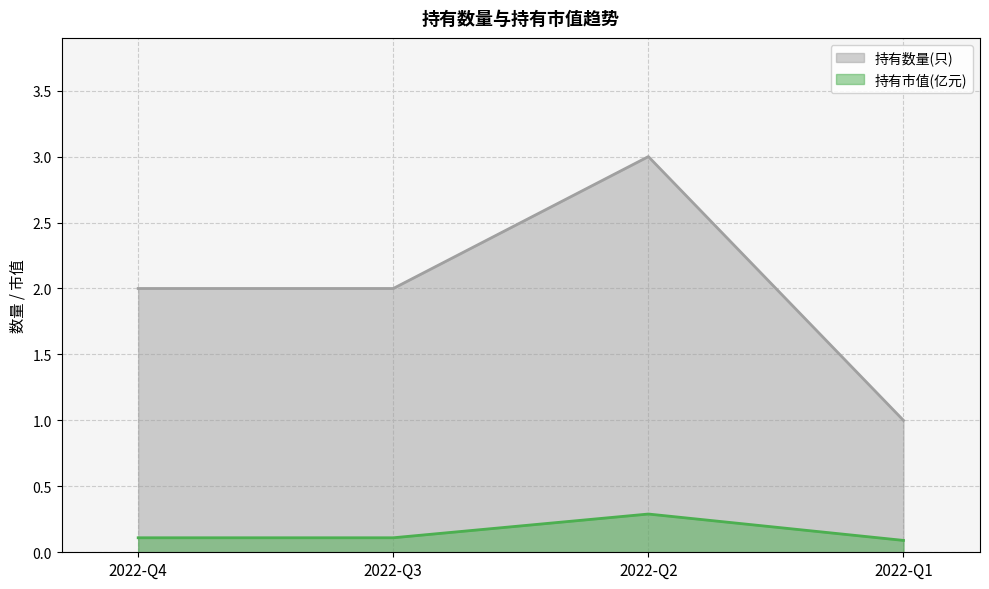

Reading left to right, extract all data points from this chart.

持有数量(只): 2.0	2.0	3.0	1.0
持有市值(亿元): 0.1	0.1	0.3	0.1